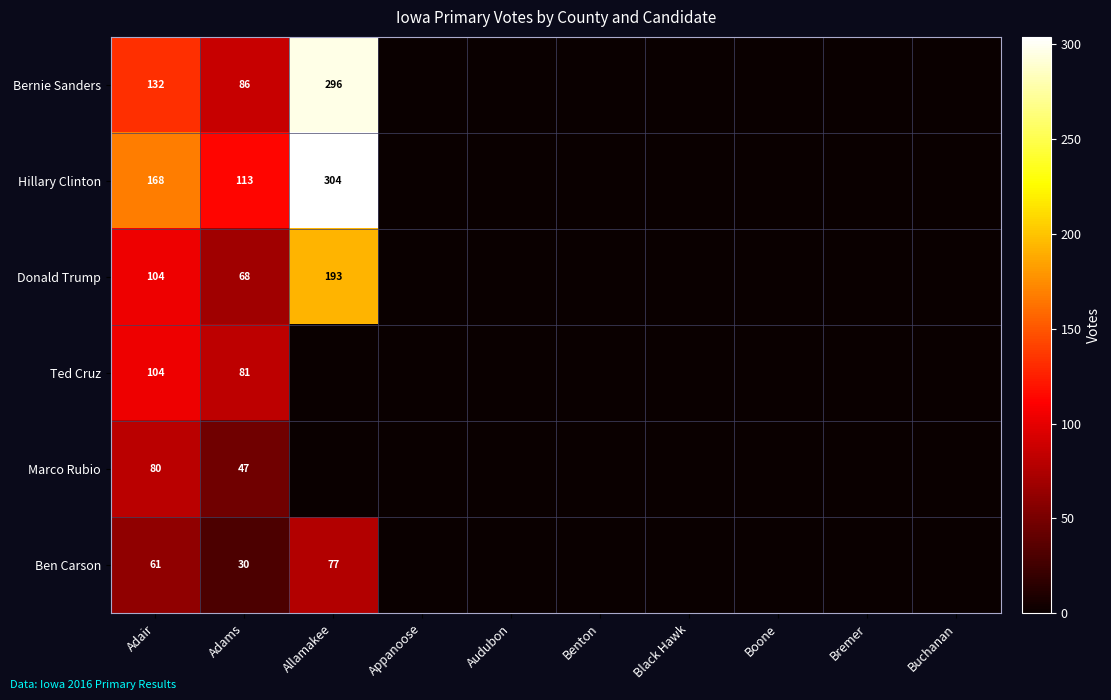

What is the difference between the highest and lowest values at Adams?

83